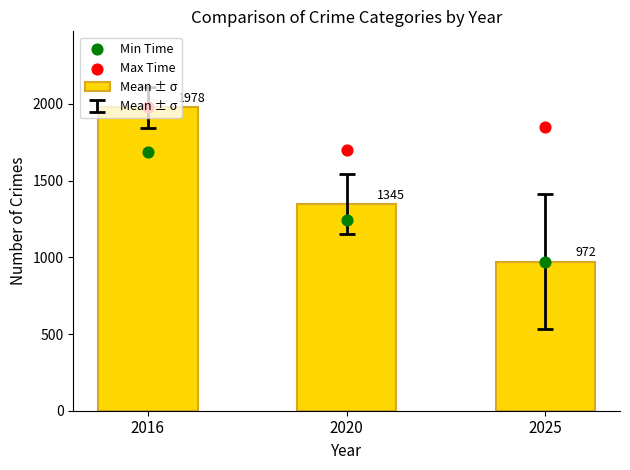

Which series contains the highest Y value?

Mean ± σ